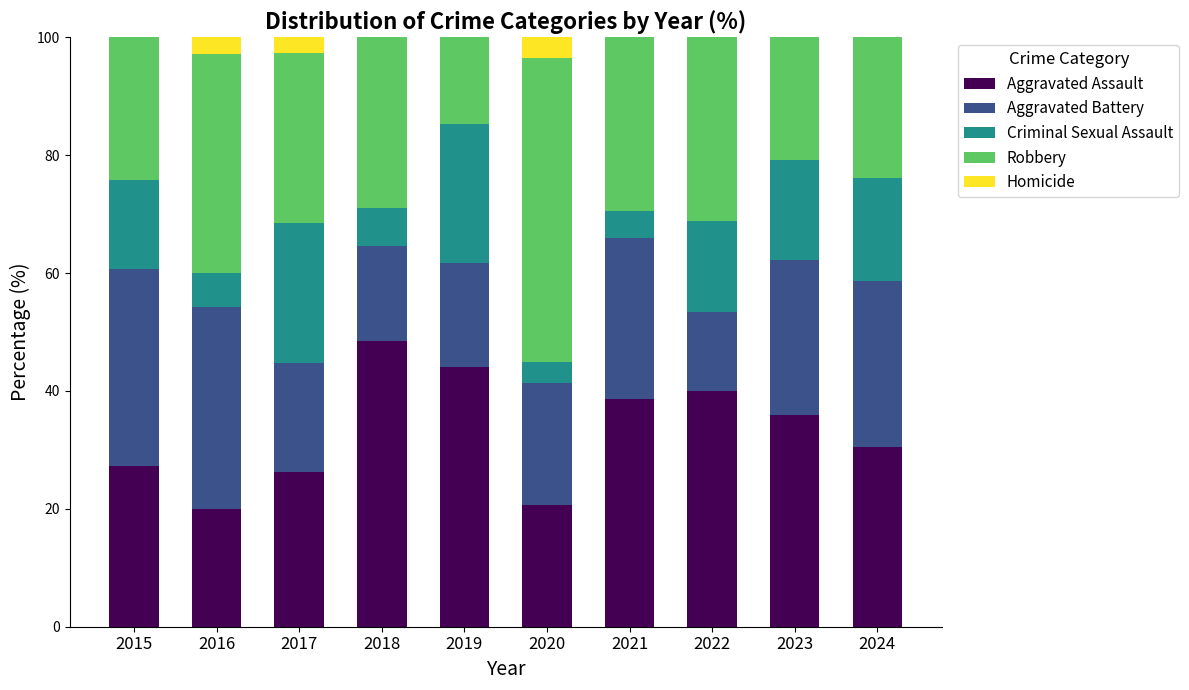

At which label does Aggravated Assault reach its peak?

2018